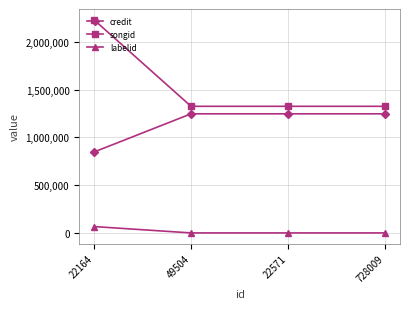

What is the label of the 2nd point from the right?

22571